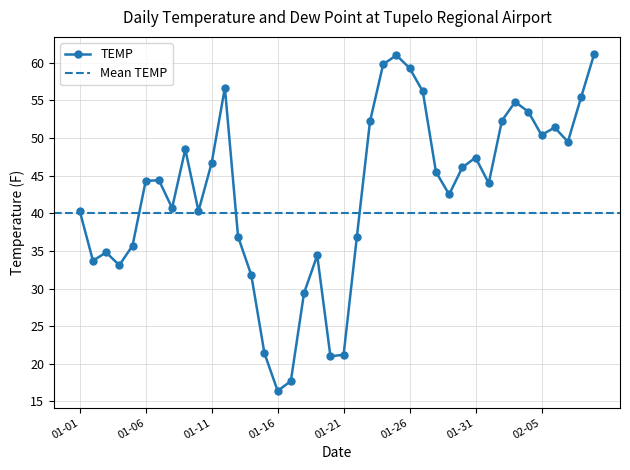

What is the change in value from 2024-01-07 to 2024-02-09?

+16.8